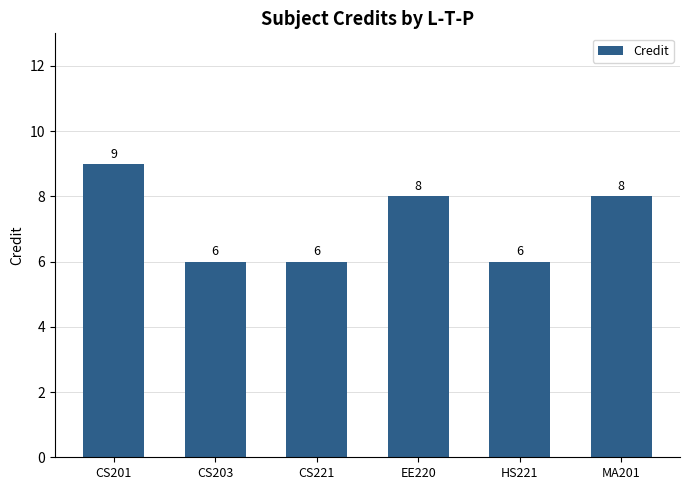

Reading right to left, transcribe all the data shown in this chart.

8	6	8	6	6	9